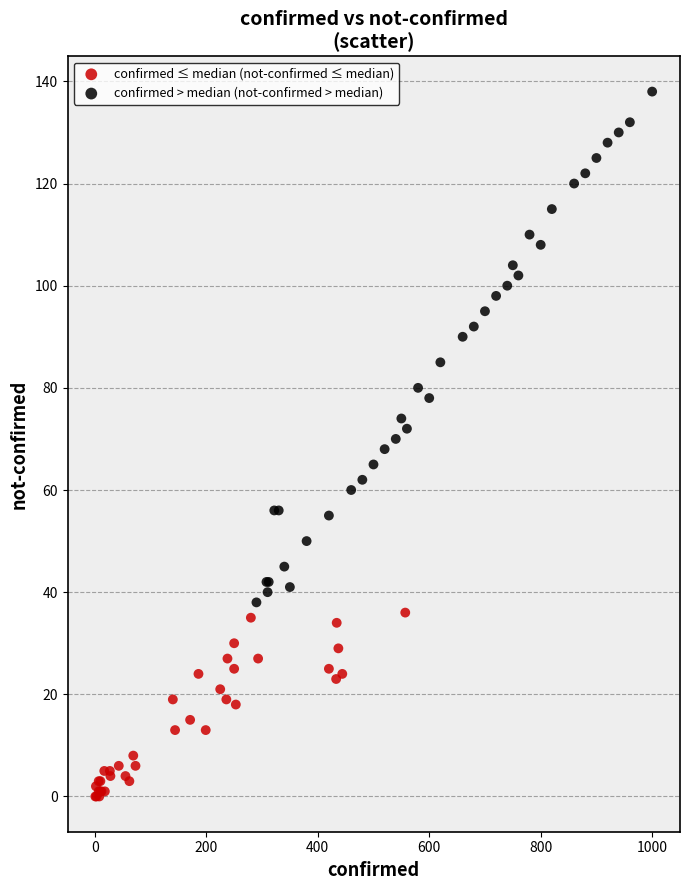

What are all the series names shown in the legend?

confirmed ≤ median (not-confirmed ≤ median), confirmed > median (not-confirmed > median)